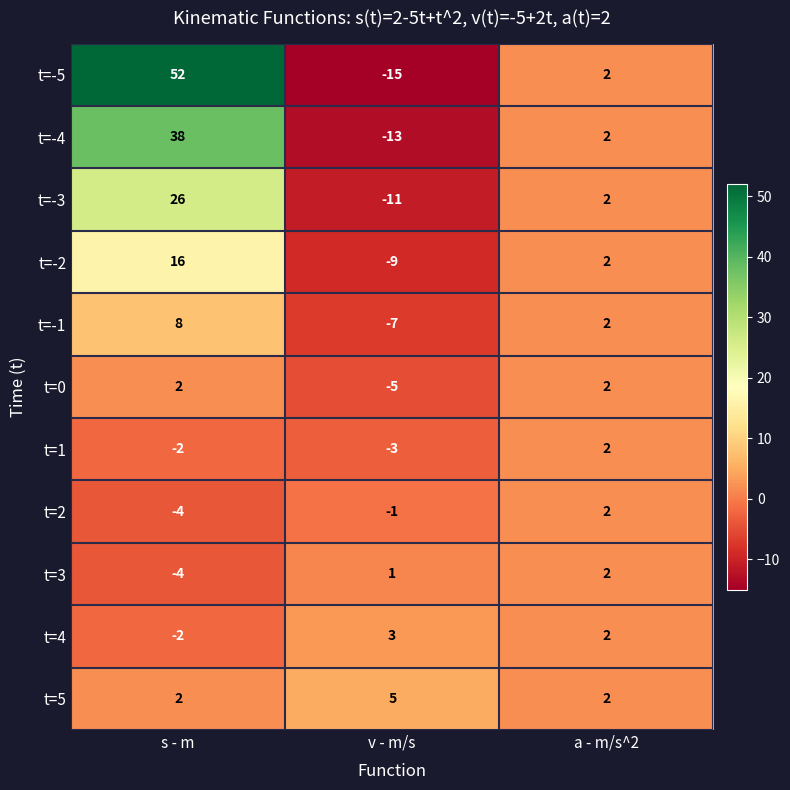

List the labels in order of t=2 value, largest first.

a - m/s^2, v - m/s, s - m